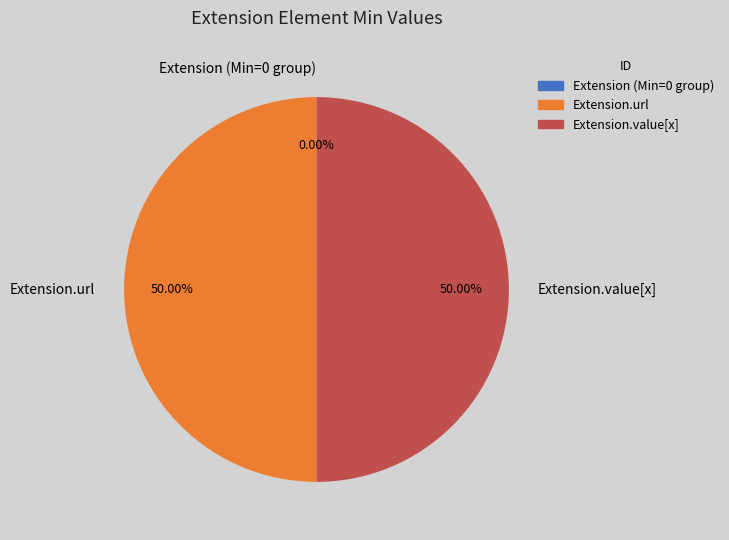

Approximately how many times larger is the value at Extension.url compared to Extension.value[x]?

1.0